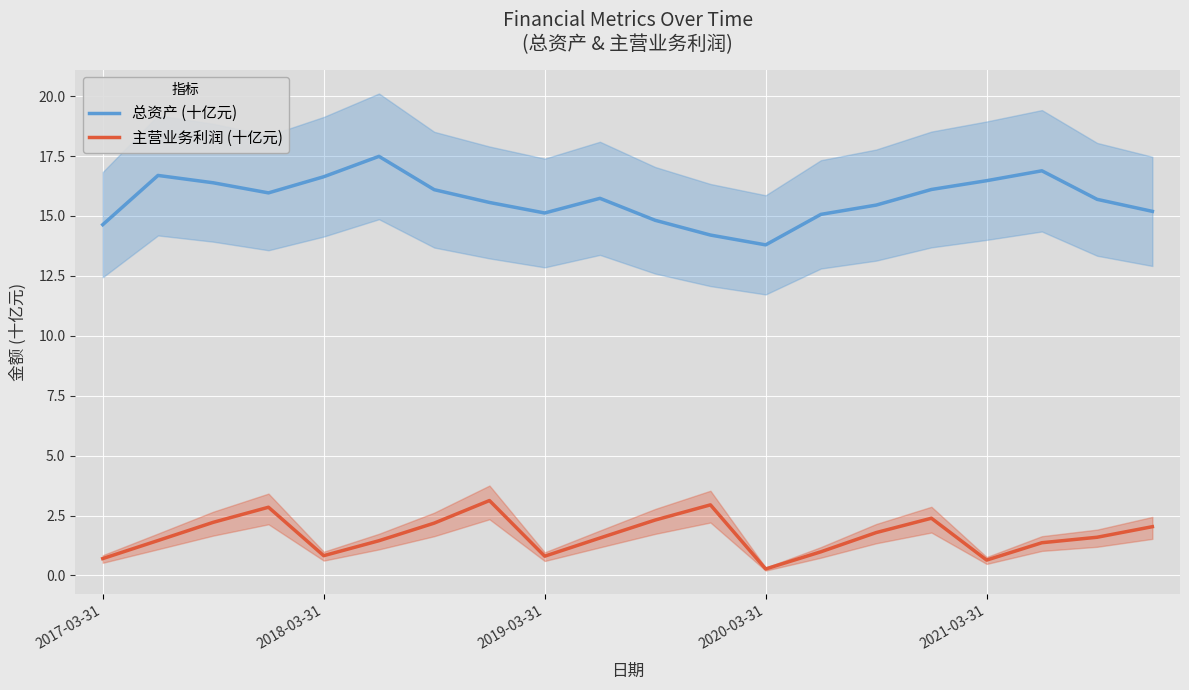

List the series in order of their overall mean, highest first.

总资产 (十亿元), 主营业务利润 (十亿元)